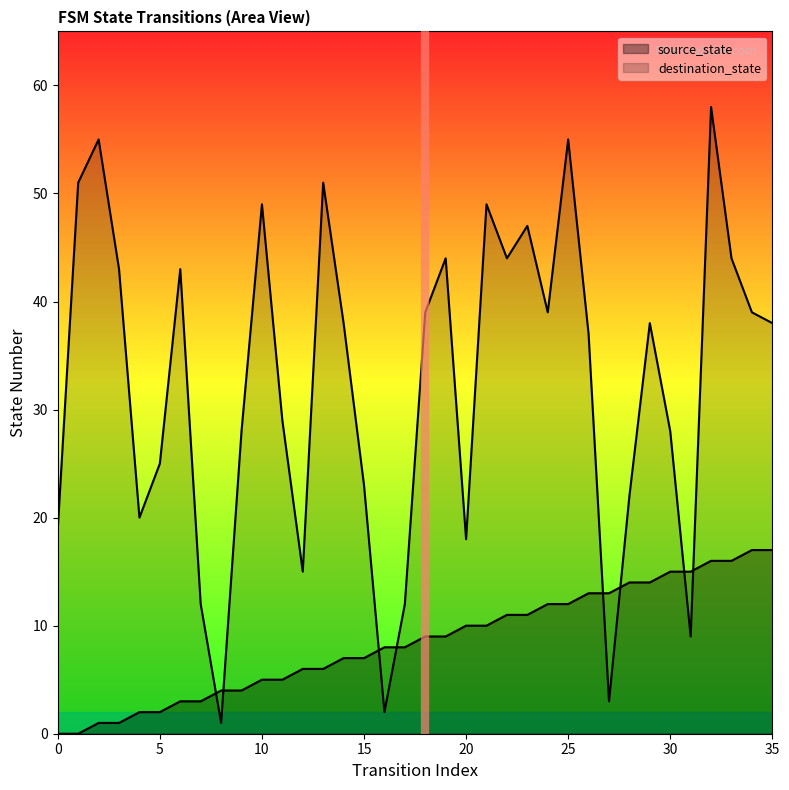

What is the maximum value shown in the chart?

58